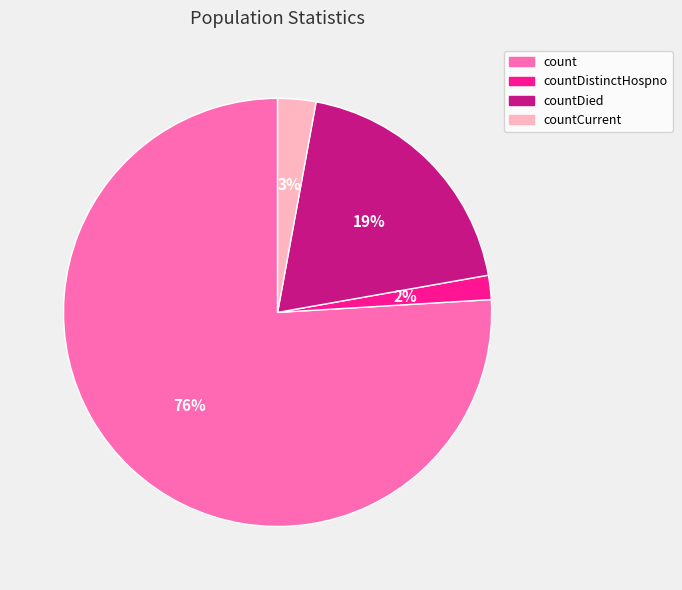

How many segments does this pie chart have?

4